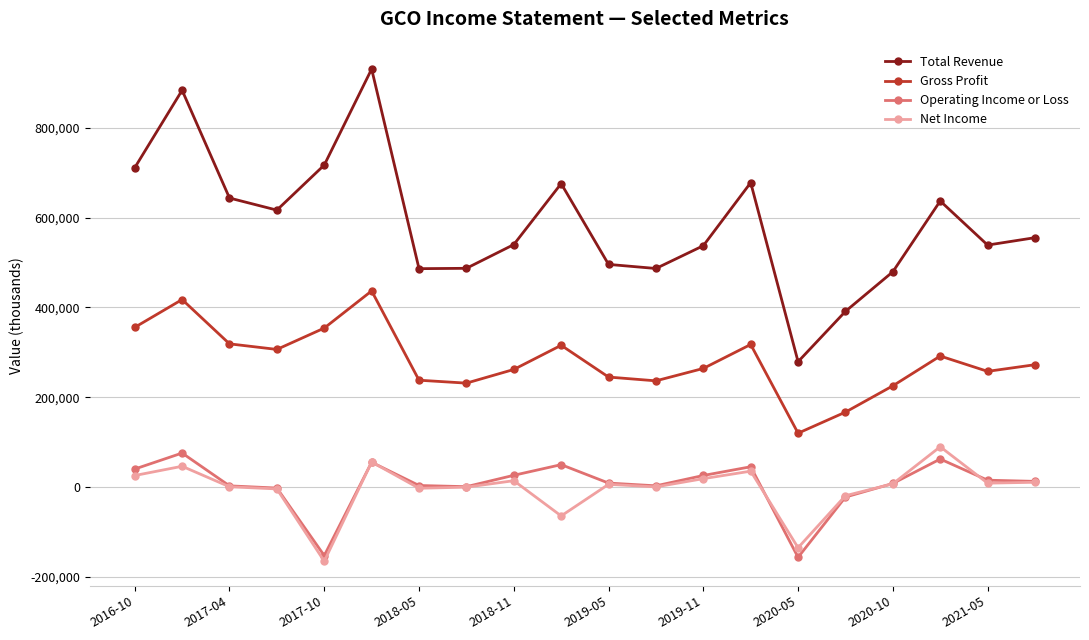

True or false: Gross Profit and Operating Income or Loss cross at least once.

False